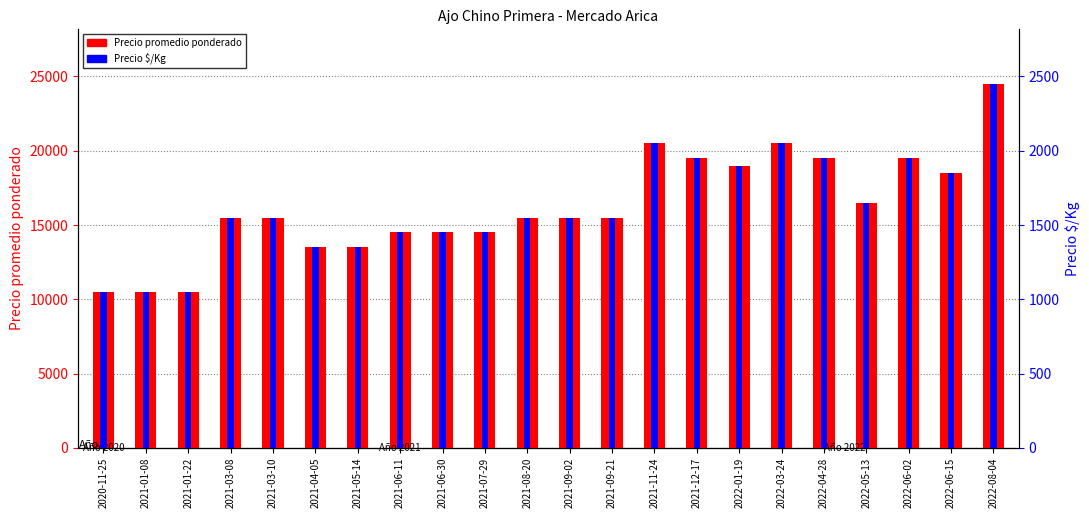

What is the label of the 5th bar from the right?

2022-04-28